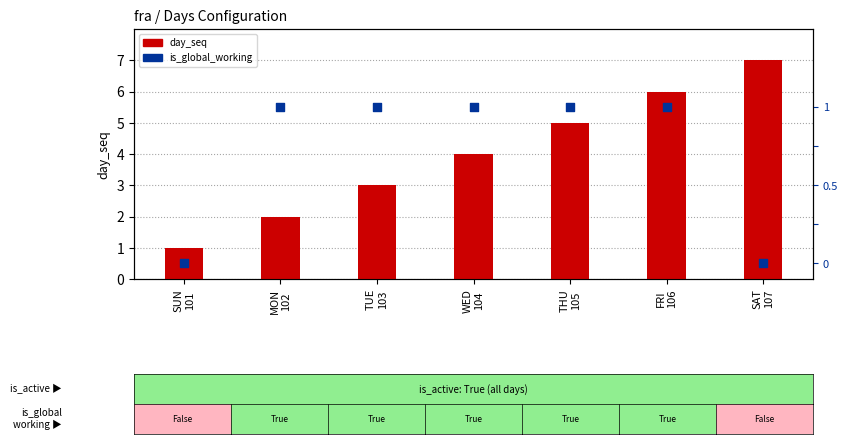

Which series has the largest total across all categories?

day_seq